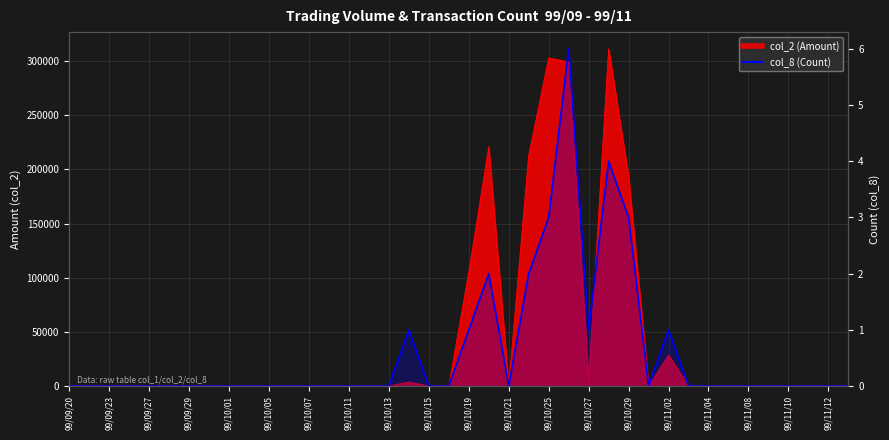

What is the average value?

1